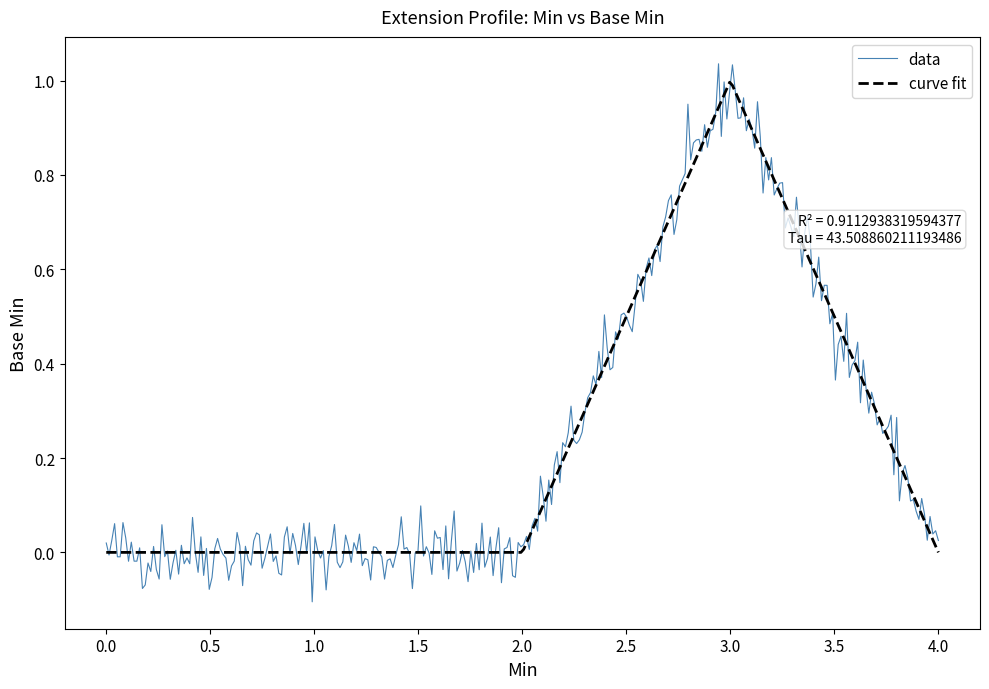

How many lines are shown in the chart?

2